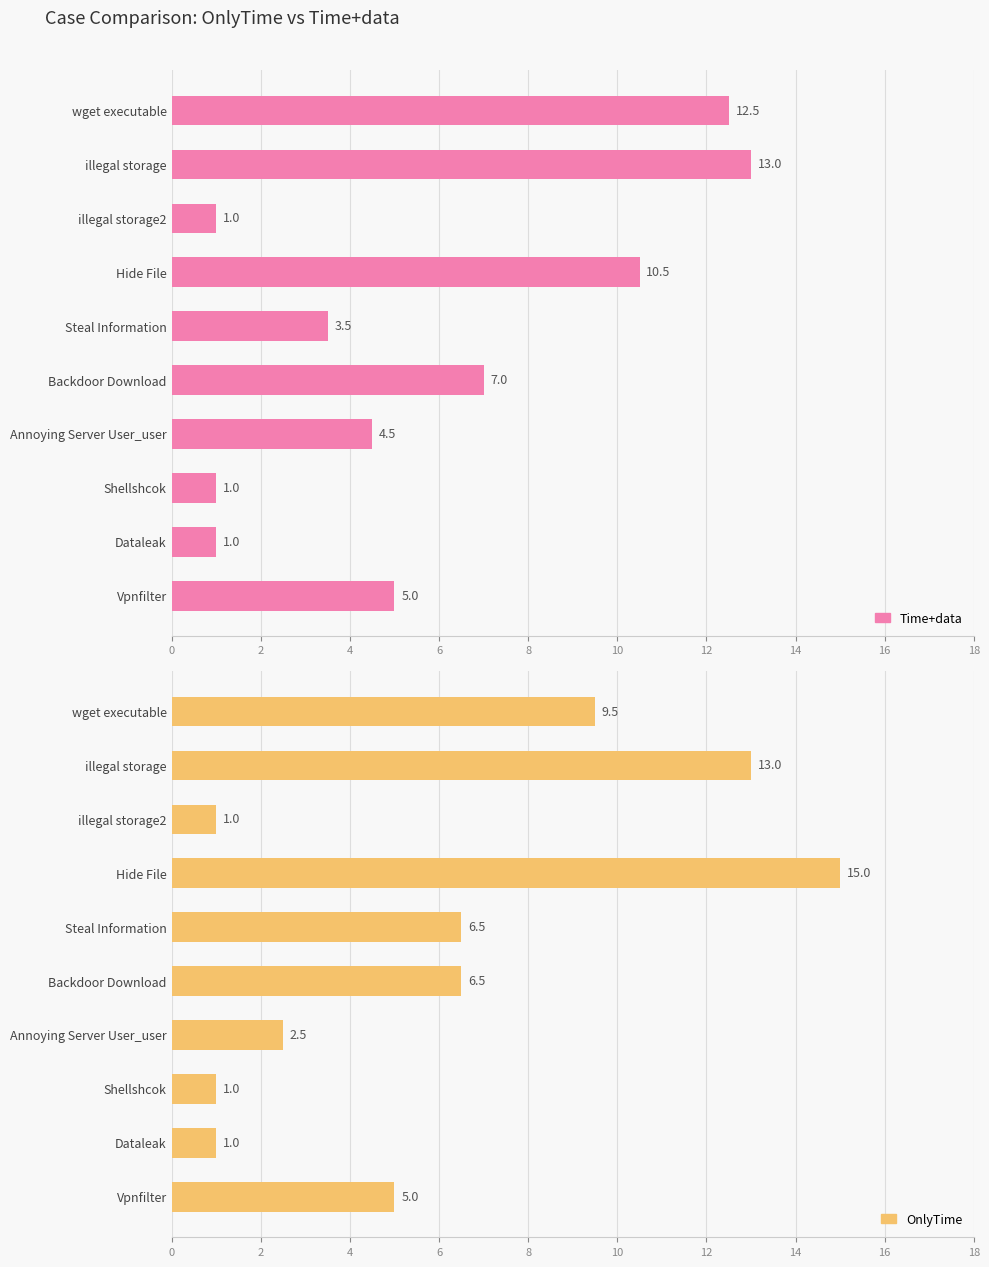

Reading left to right, list all the values displayed in this chart.

Time+data: 12.5	13.0	1.0	10.5	3.5	7.0	4.5	1.0	1.0	5.0
OnlyTime: 9.5	13.0	1.0	15.0	6.5	6.5	2.5	1.0	1.0	5.0